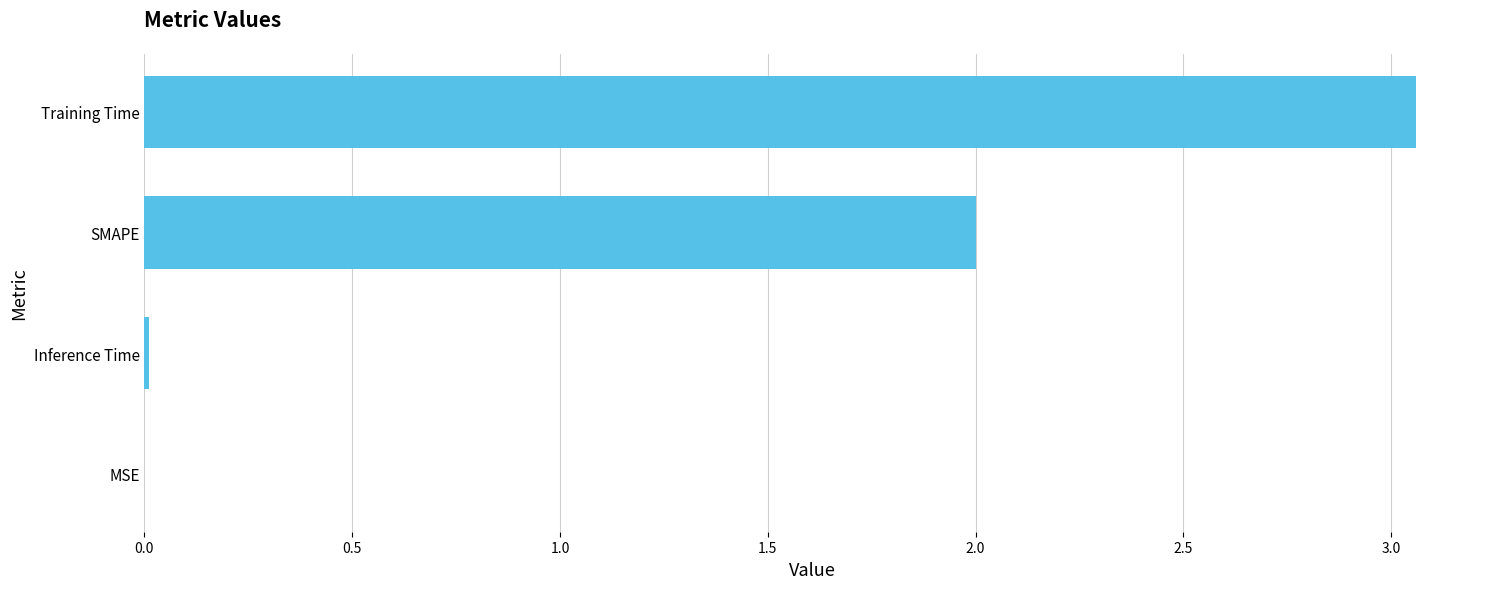

What is the approximate value at SMAPE?

2.0